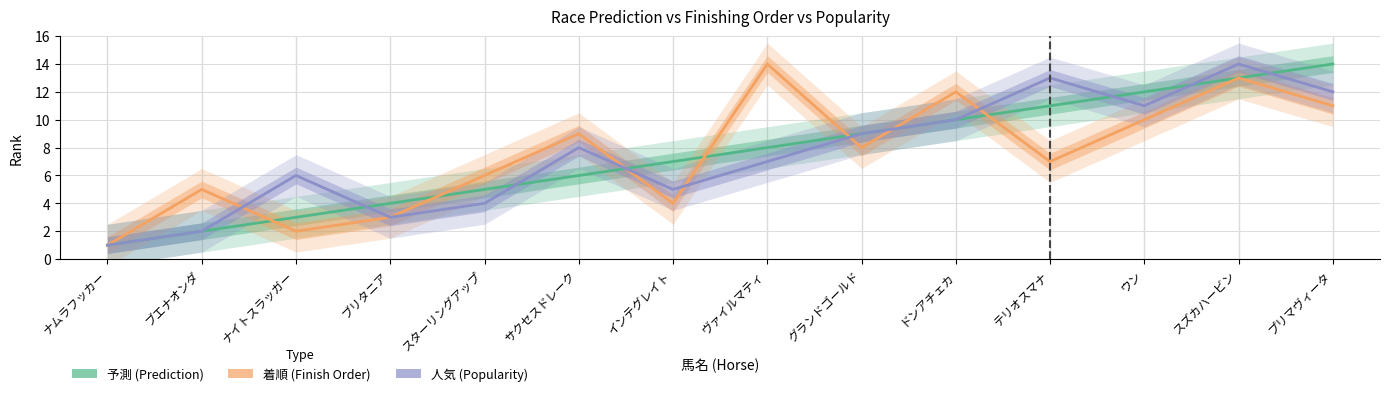

List the series in order of their peak value, lowest first.

予測, 着順, 人気